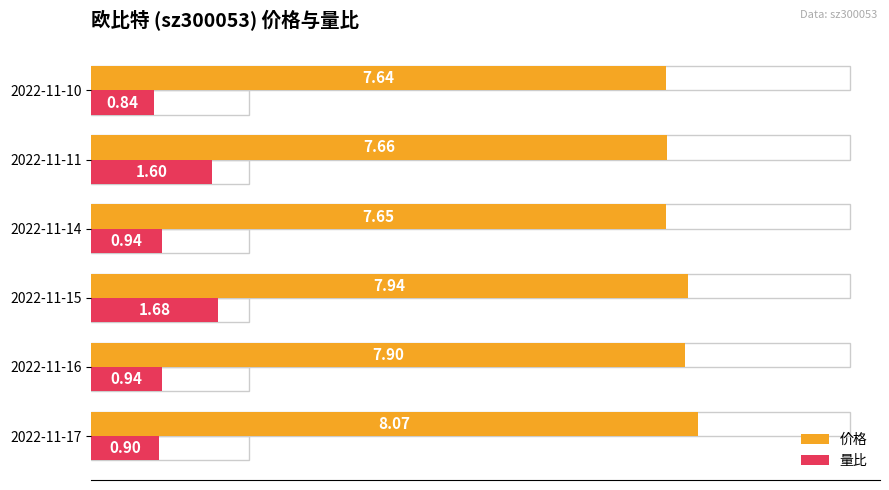

What is the sum of all 量比 values?

6.9